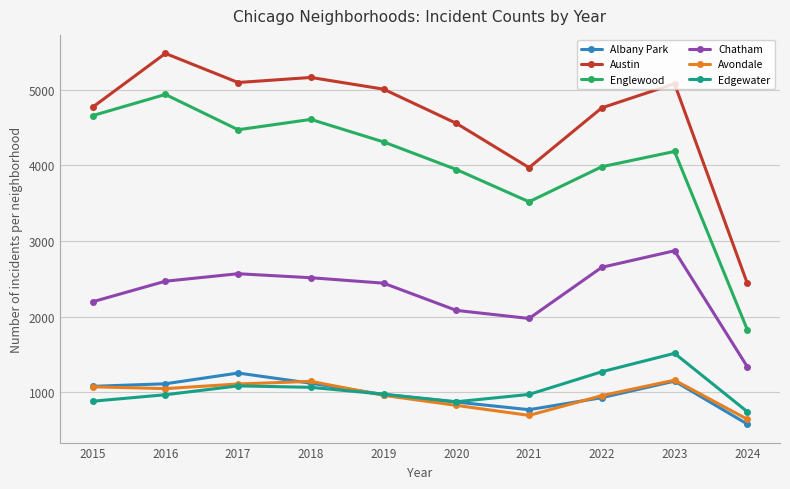

In Austin, how many points are higher than both neighbors (excluding endpoints)?

3